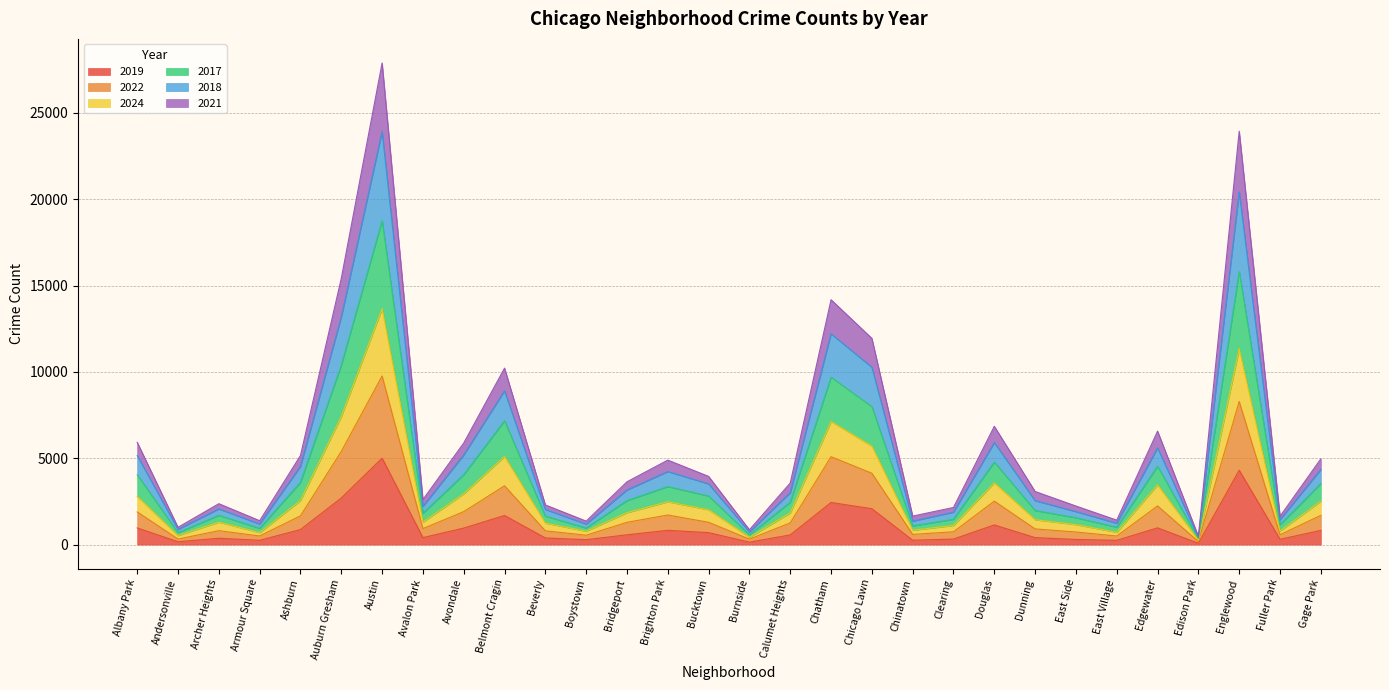

The 2019 series shows 66 at Burnside. True or false?

False